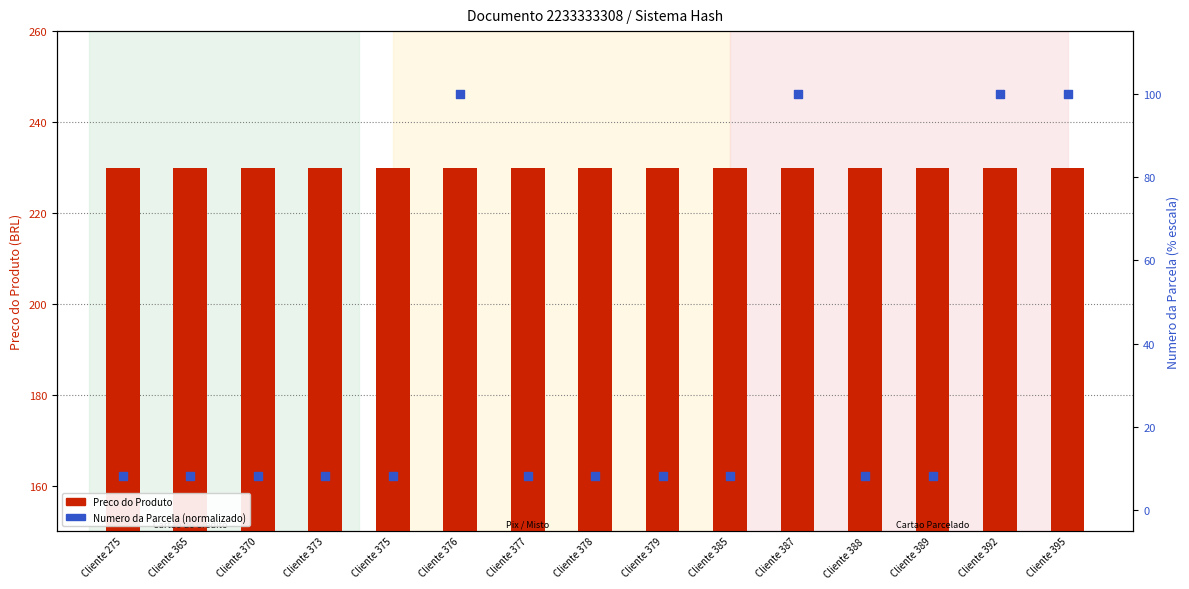

At how many categories does at least one series exceed 38?

15